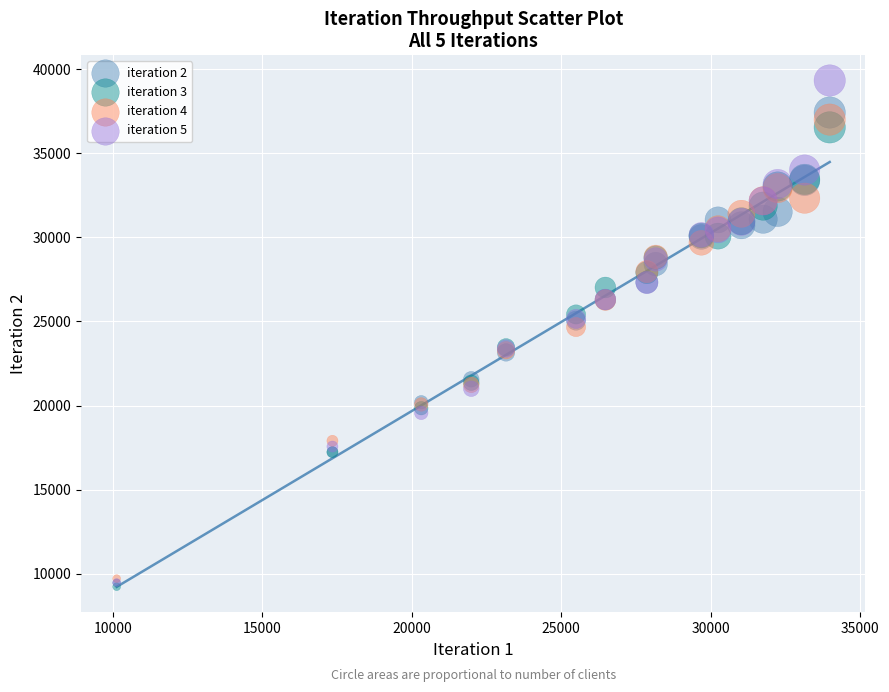

Across all series, what Y value is closest to 24277?

24668